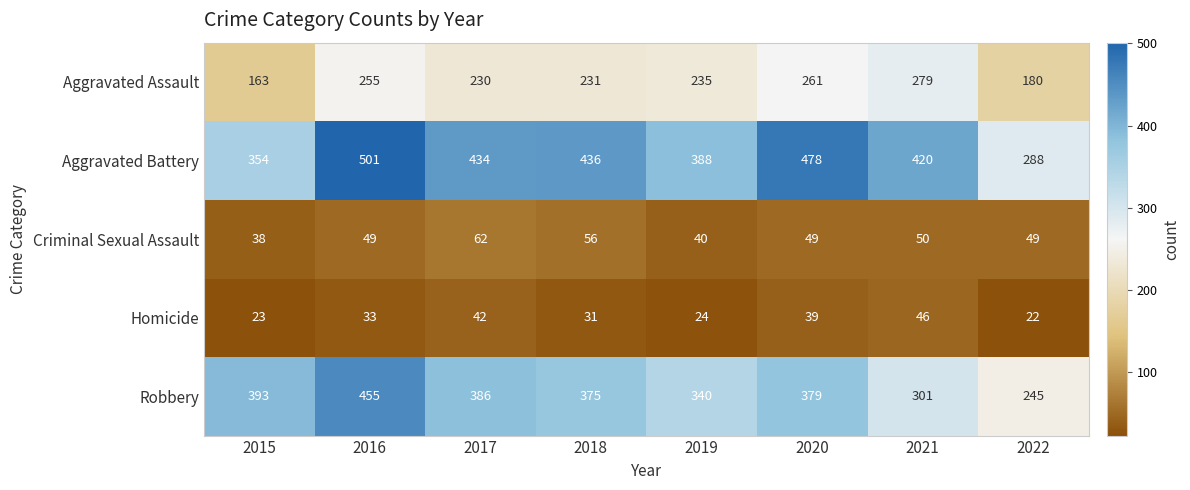

Rank the series by their maximum value, from highest to lowest.

Aggravated Battery, Robbery, Aggravated Assault, Criminal Sexual Assault, Homicide